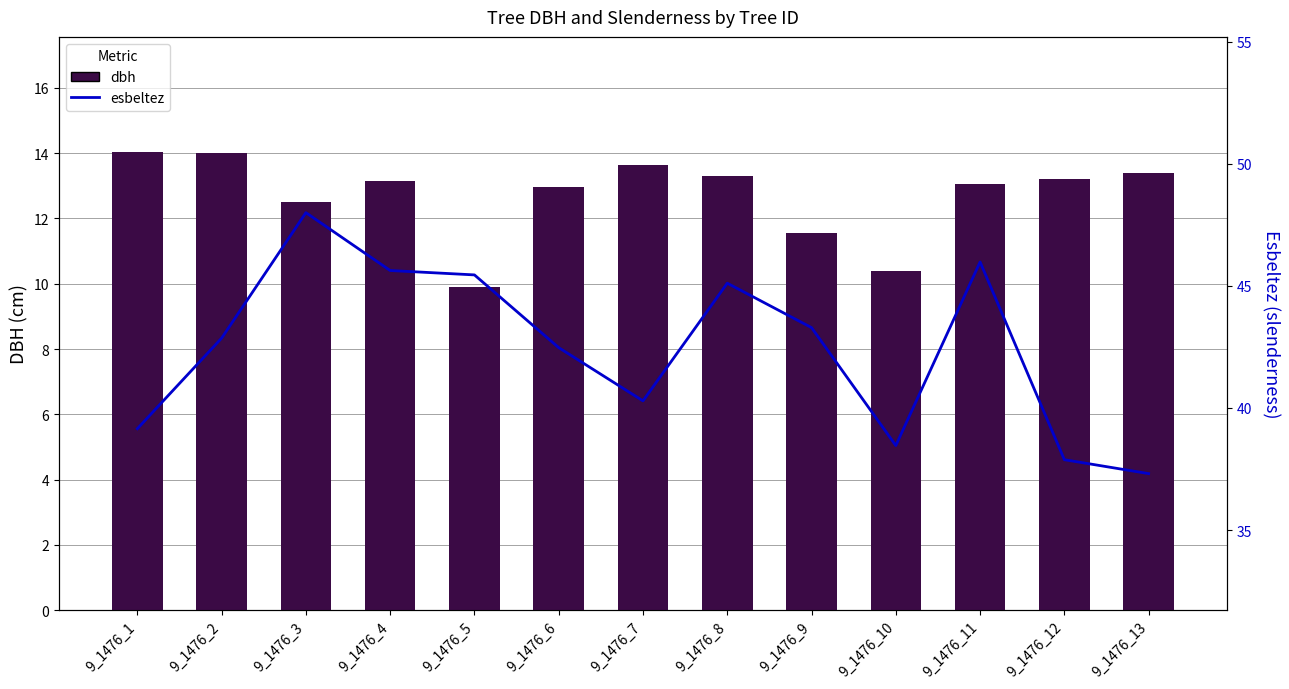

What is the average value of the dbh series?

12.7